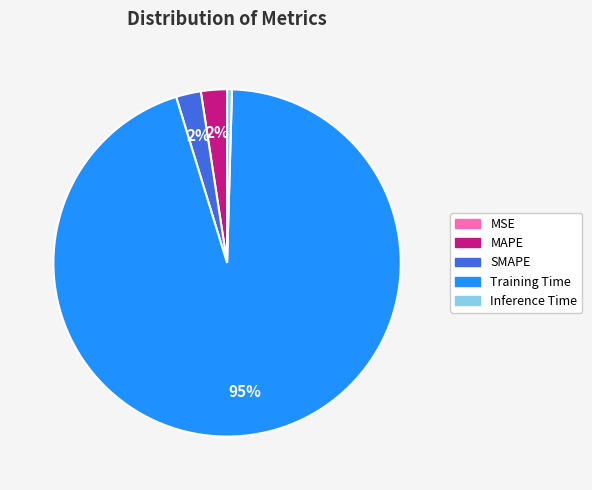

True or false: MAPE accounts for 2% of the total.

True